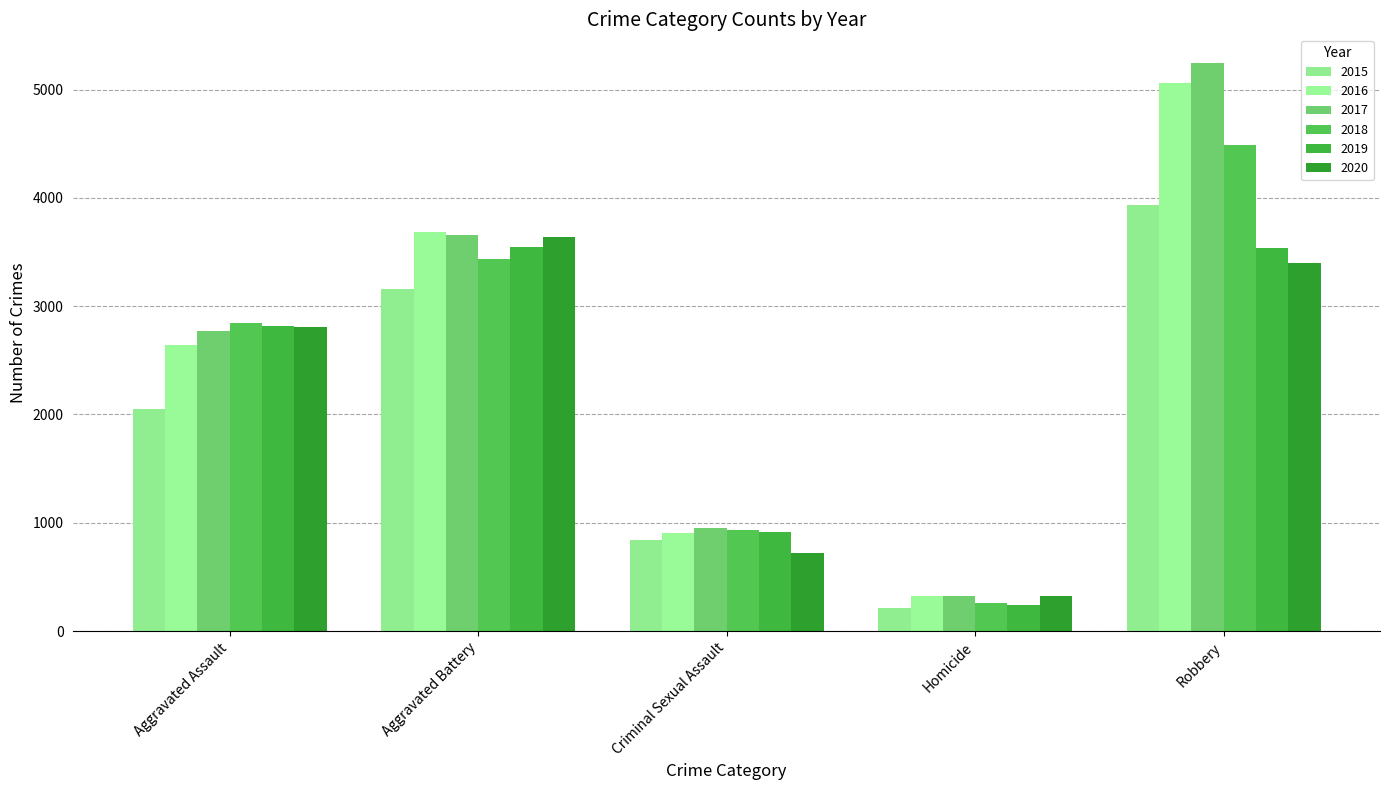

Is the value of 2020 at Robbery greater than the value of 2017 at Aggravated Battery?

No